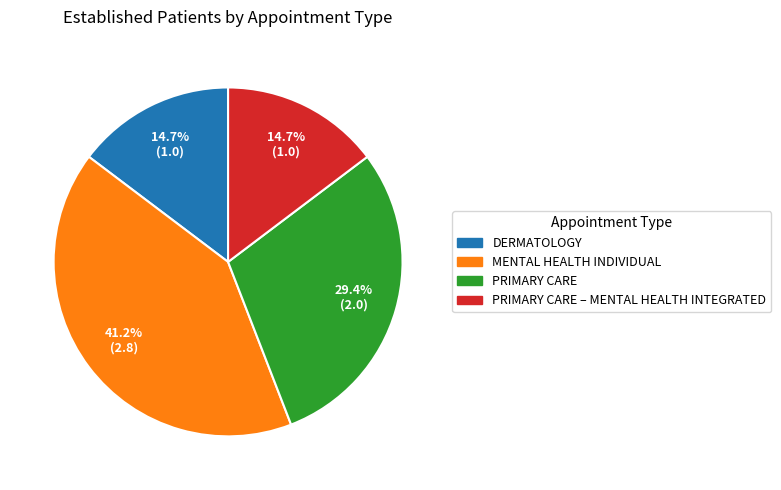

Which slice is the largest?

MENTAL HEALTH INDIVIDUAL